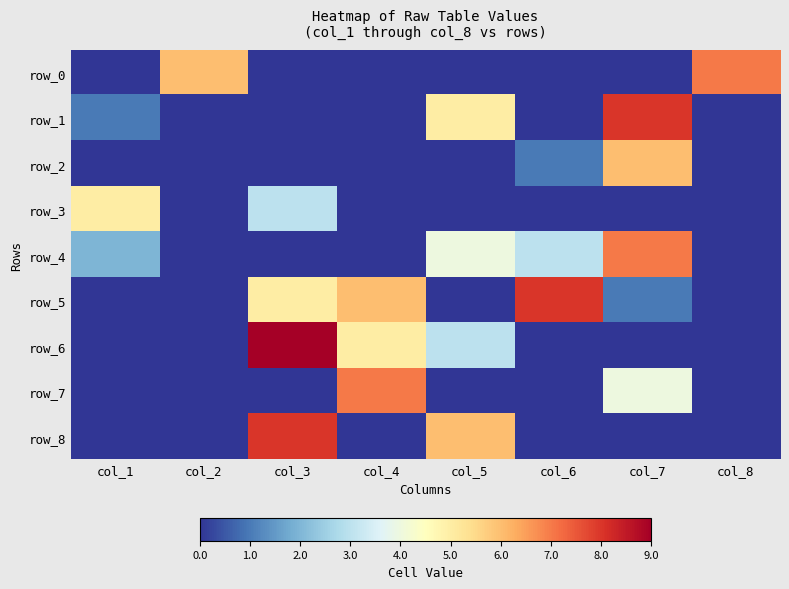

Is it true that row_5 equals 1 at col_7?

True